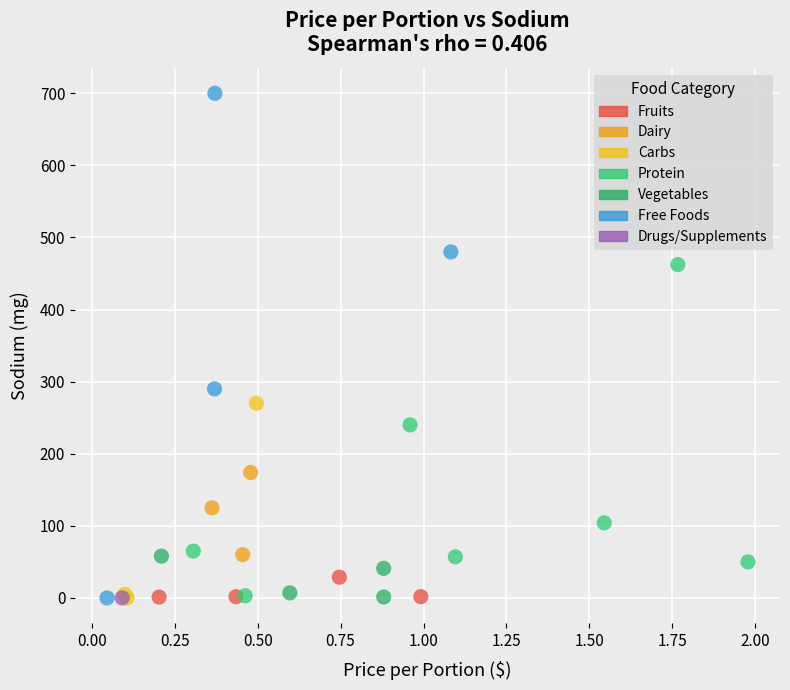

Which series contains the highest Y value?

Free Foods